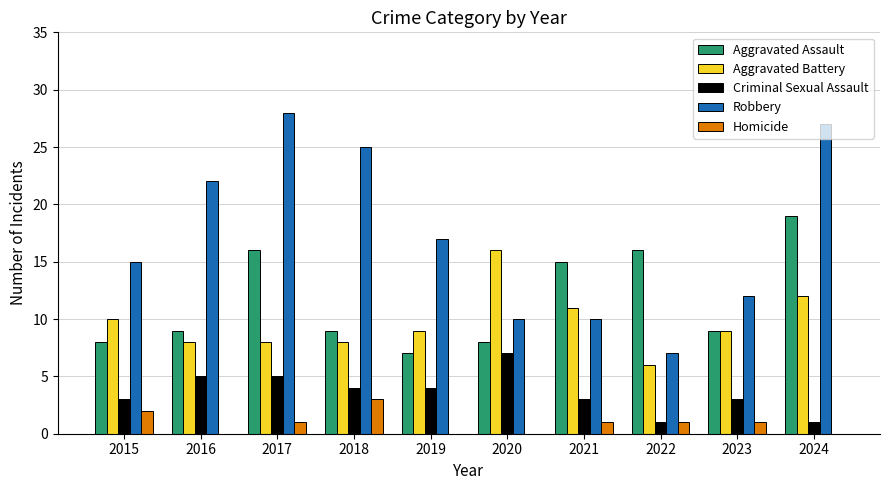

Is it true that Aggravated Assault equals 16 at 2022?

True